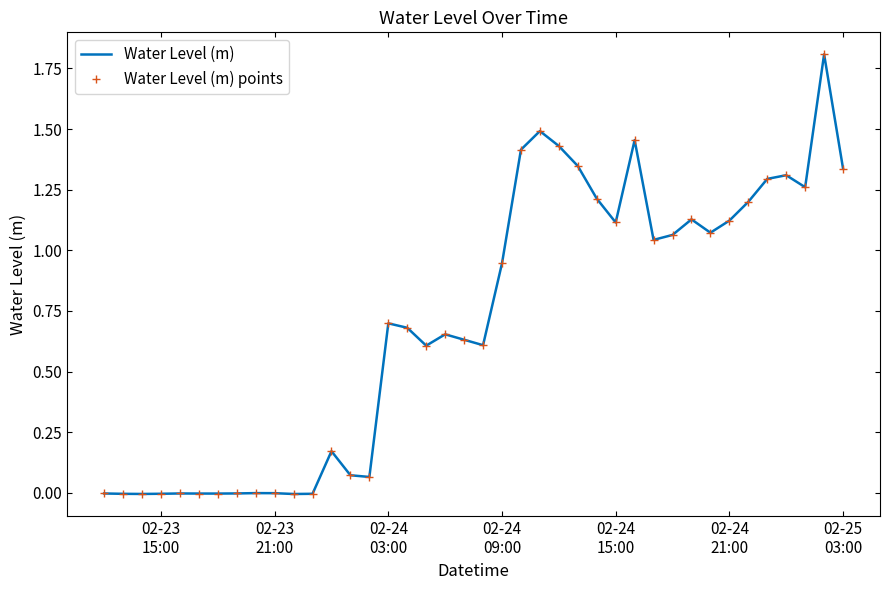

Rank the series by their maximum value, from lowest to highest.

Water Level (m), Water Level (m) points